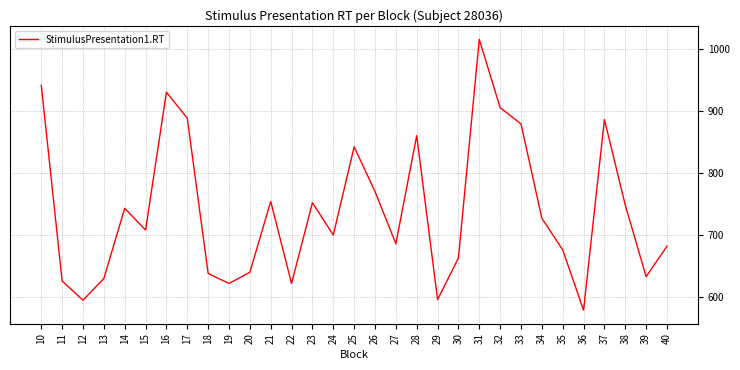

At which label is the value closest to 797?

26